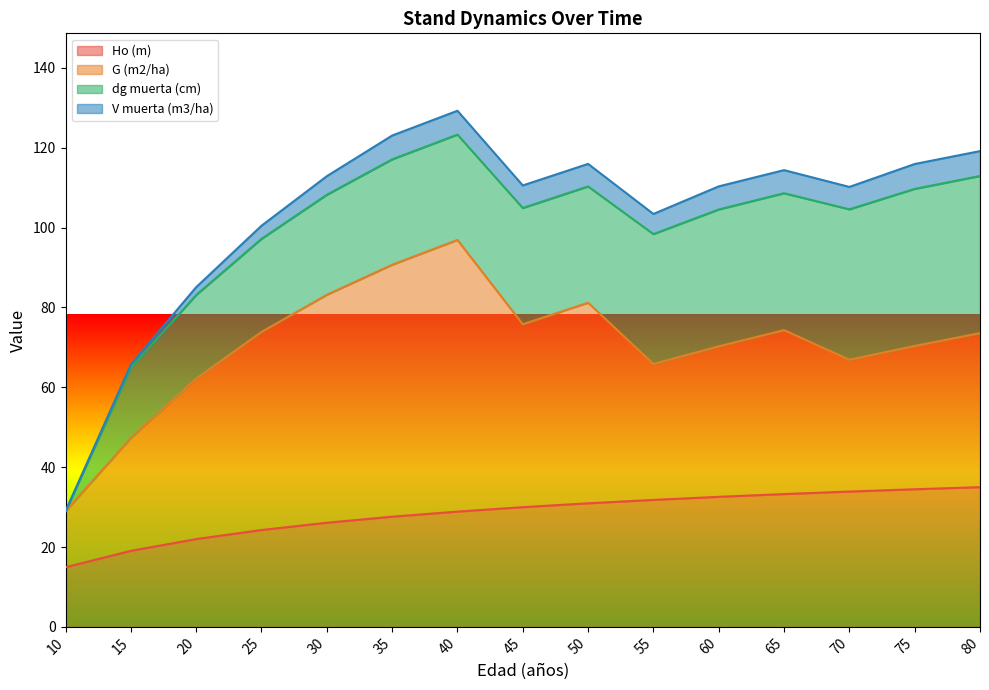

How many intersections are there between Ho (m) and dg muerta (cm)?

1